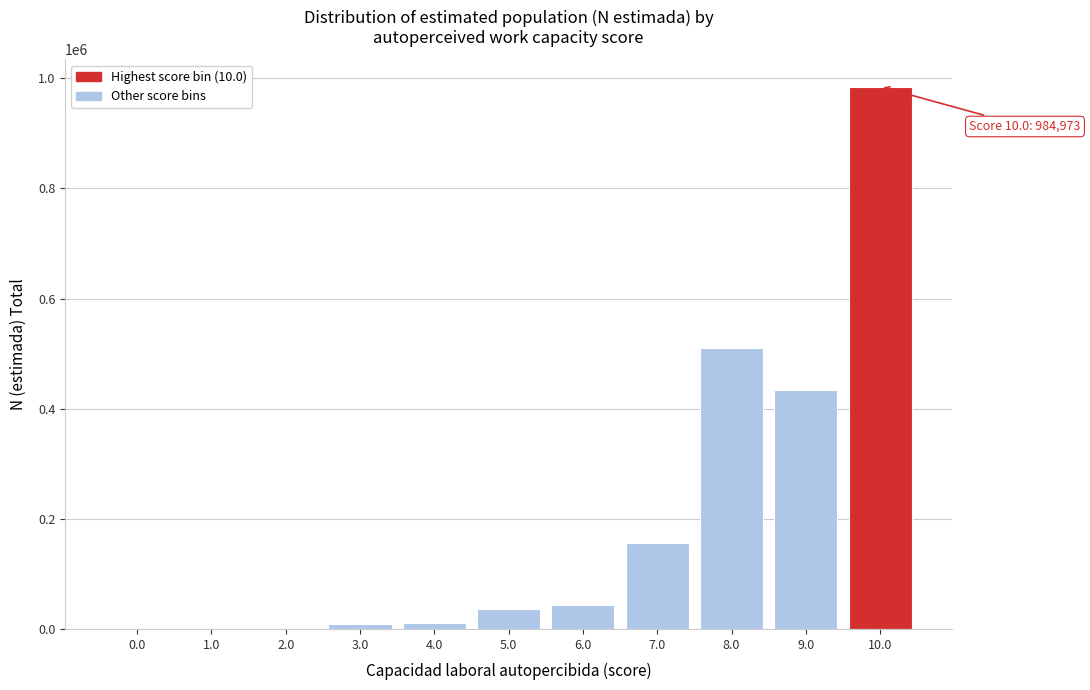

Between 8.0 and 1.0, which is larger?

8.0